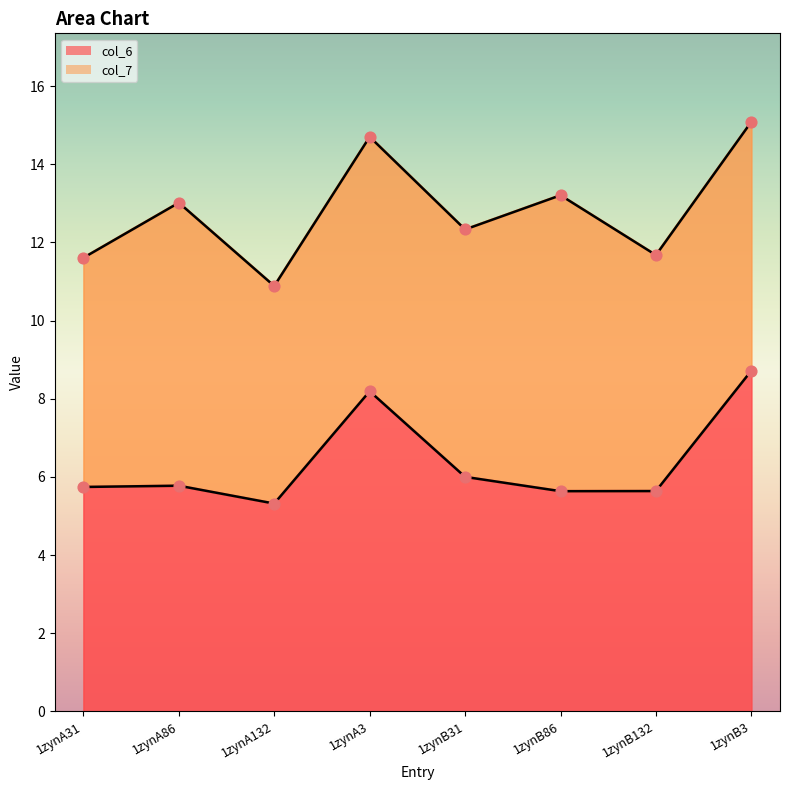

What is the change in value from 1zynB31 to 1zynB132?

-0.4